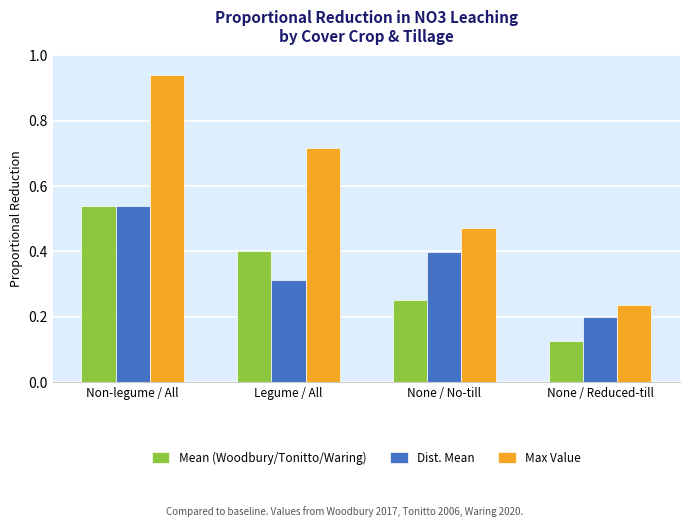

What is the sum of all Dist. Mean values?

1.5